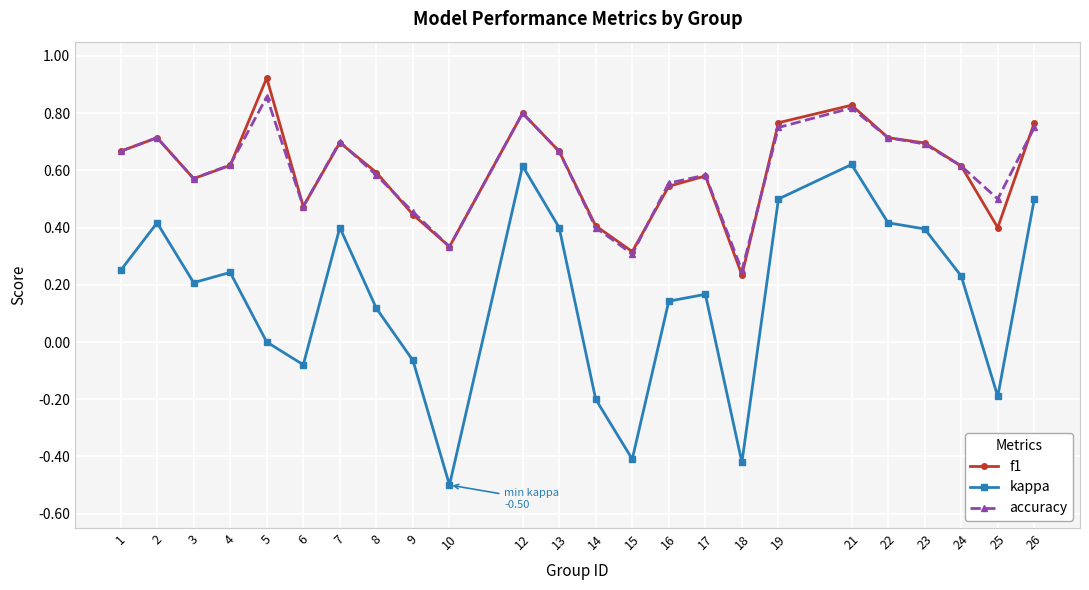

Is the value of kappa at 19 greater than the value of accuracy at 22?

No